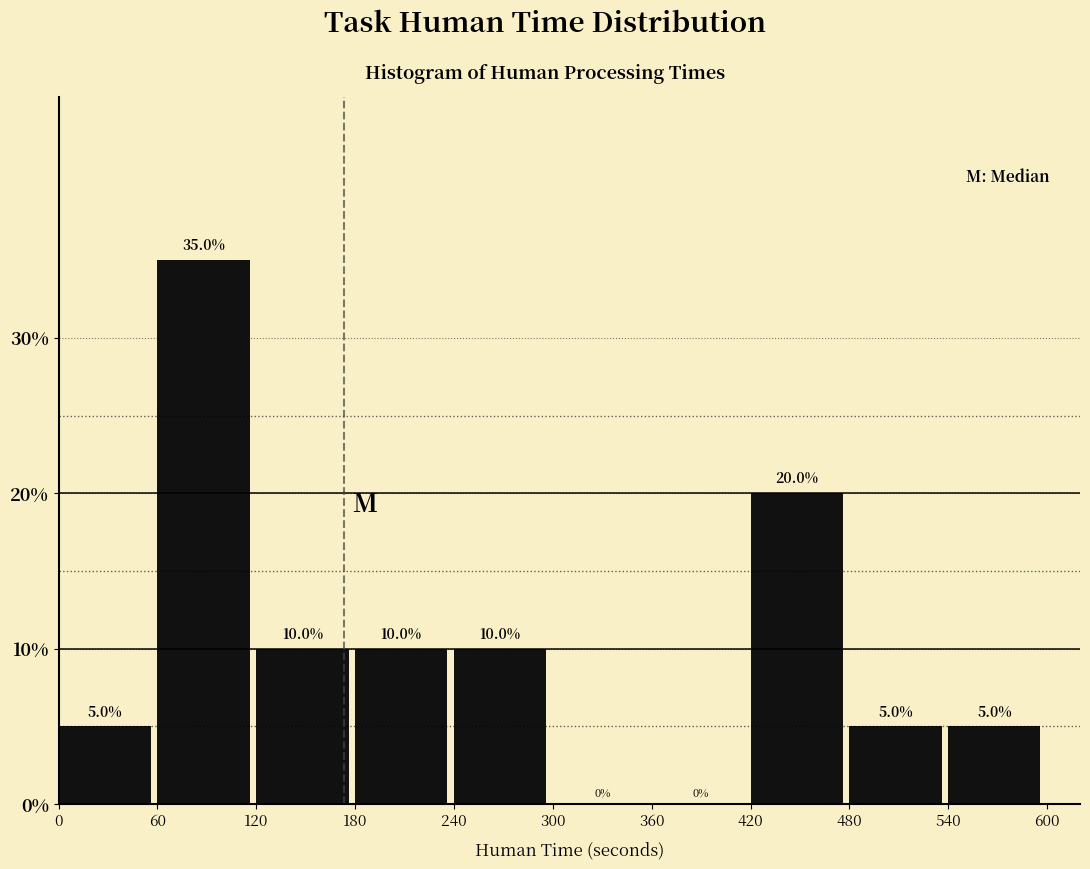

Reading left to right, list every bar in this chart as the range it spans on the x-axis followed by its height.

0 to 60: 5.0
60 to 120: 35.0
120 to 180: 10.0
180 to 240: 10.0
240 to 300: 10.0
300 to 360: 0.0
360 to 420: 0.0
420 to 480: 20.0
480 to 540: 5.0
540 to 600: 5.0